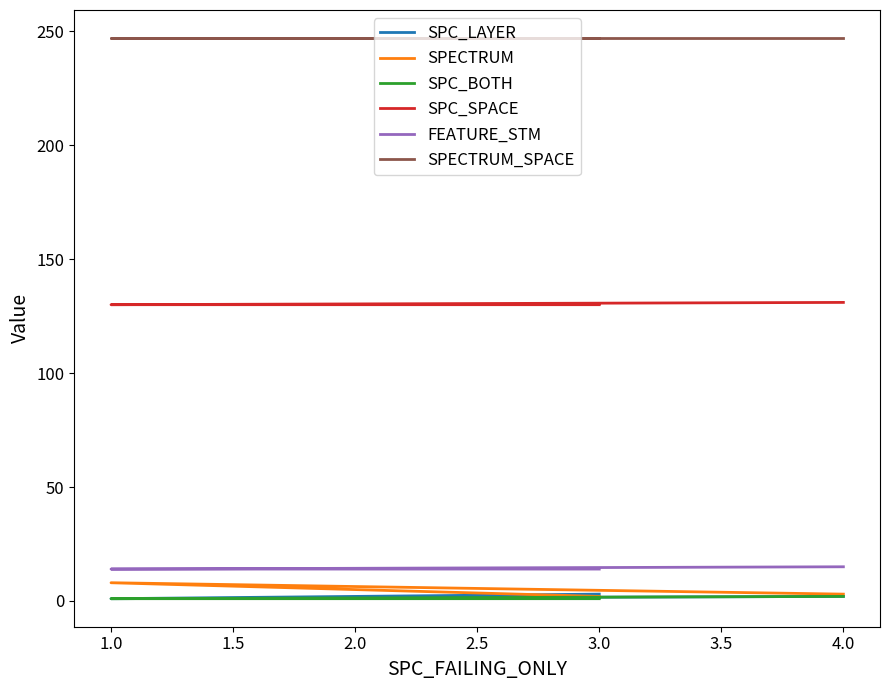

What is the minimum value for SPECTRUM?

2